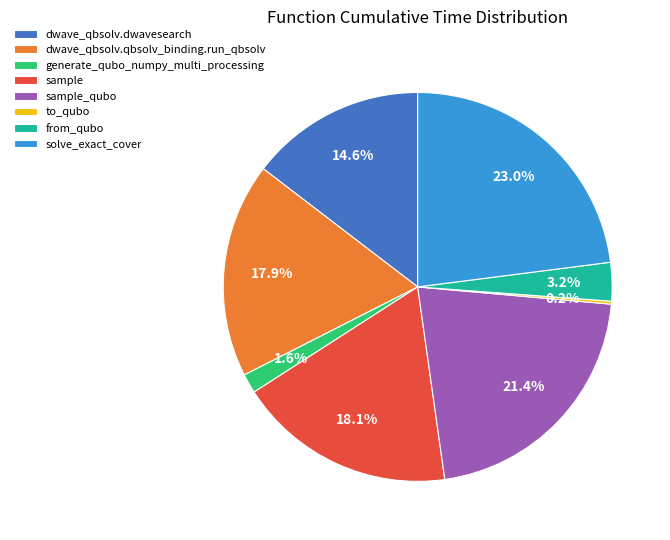

What portion of the pie excludes from_qubo?

96.8%